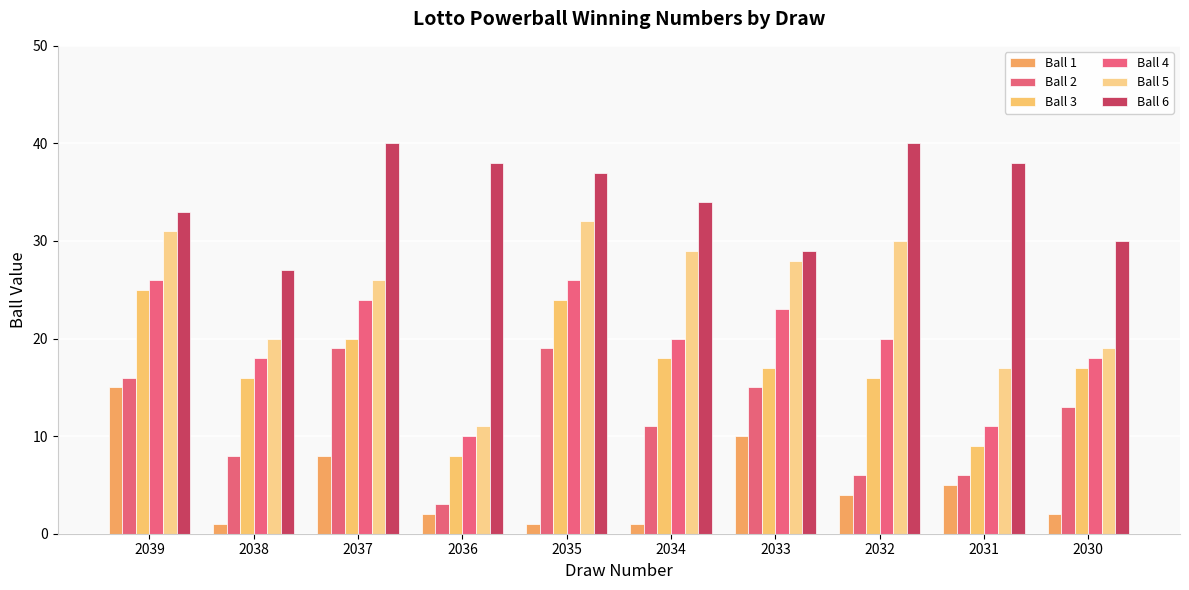

Count the number of data series in this chart.

6